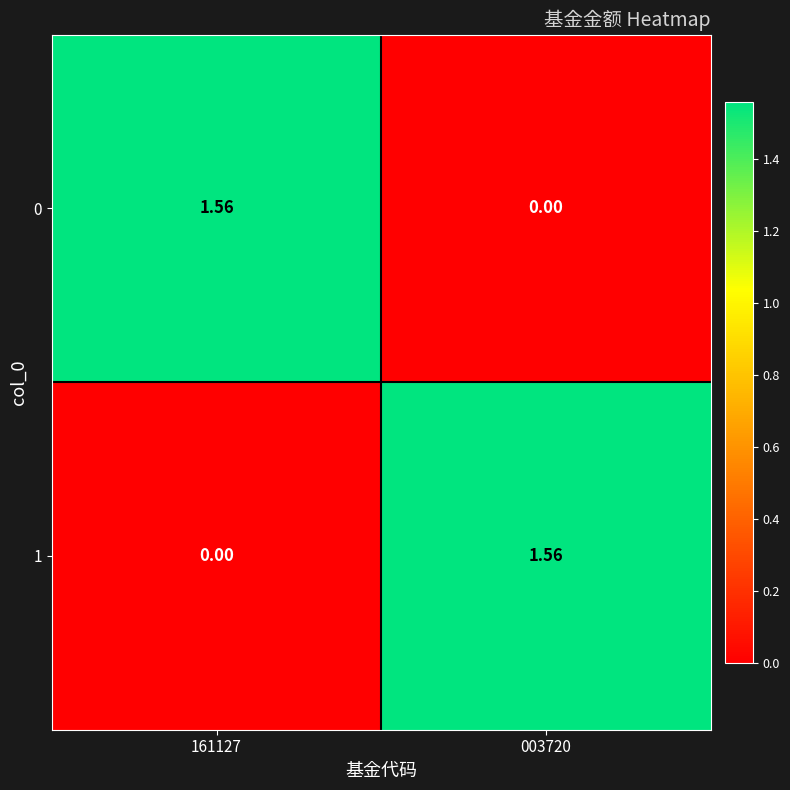

Is the value of 0 at 003720 greater than the value of 1 at 003720?

No